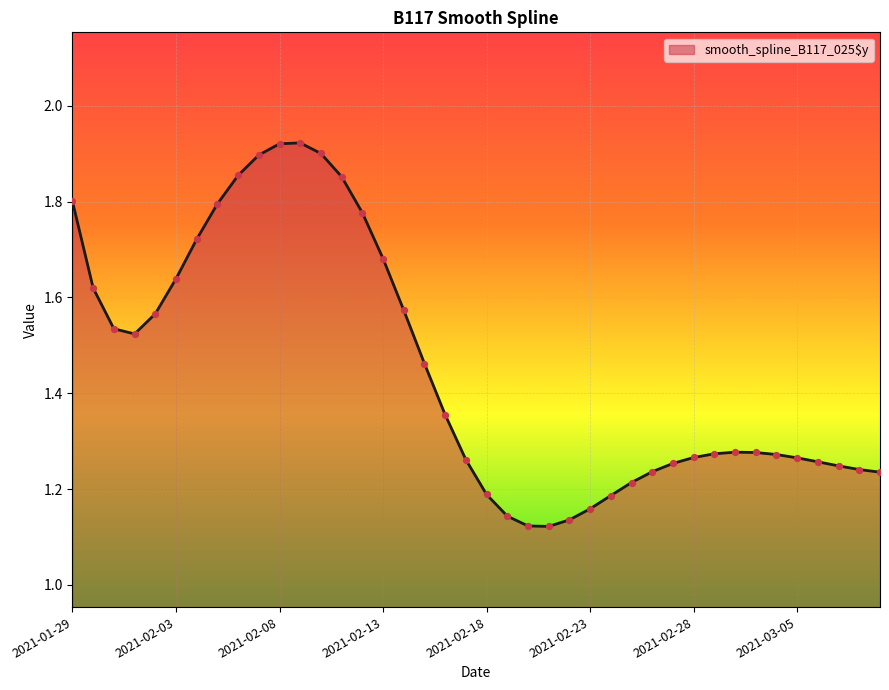

What is the difference between the maximum and minimum values?

0.8